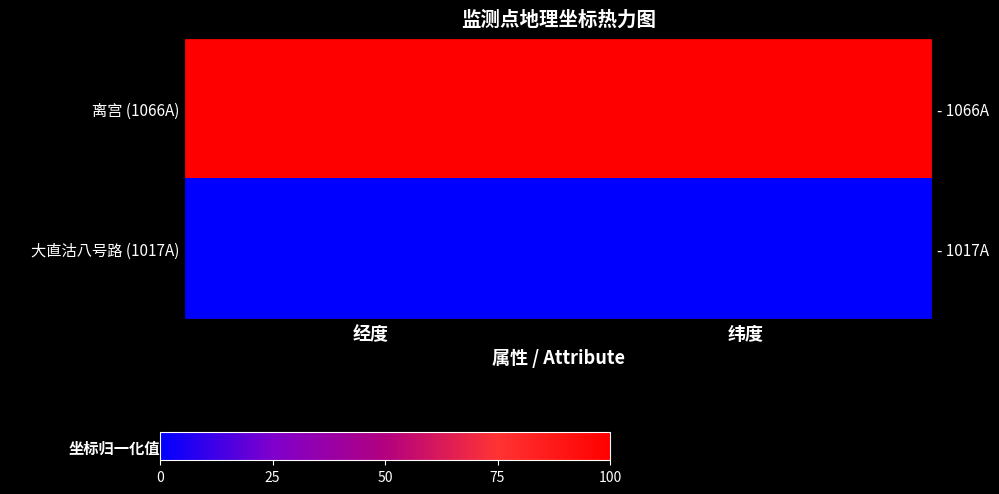

Which series changed the most between 经度 and 纬度?

离宫 (1066A)